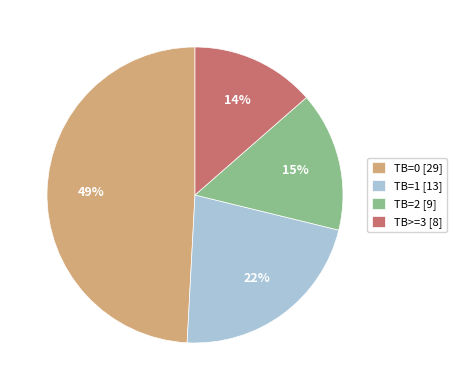

To the nearest percent, what is the difference between the TB=0 [29] and TB=1 [13] slice percentages?

27%